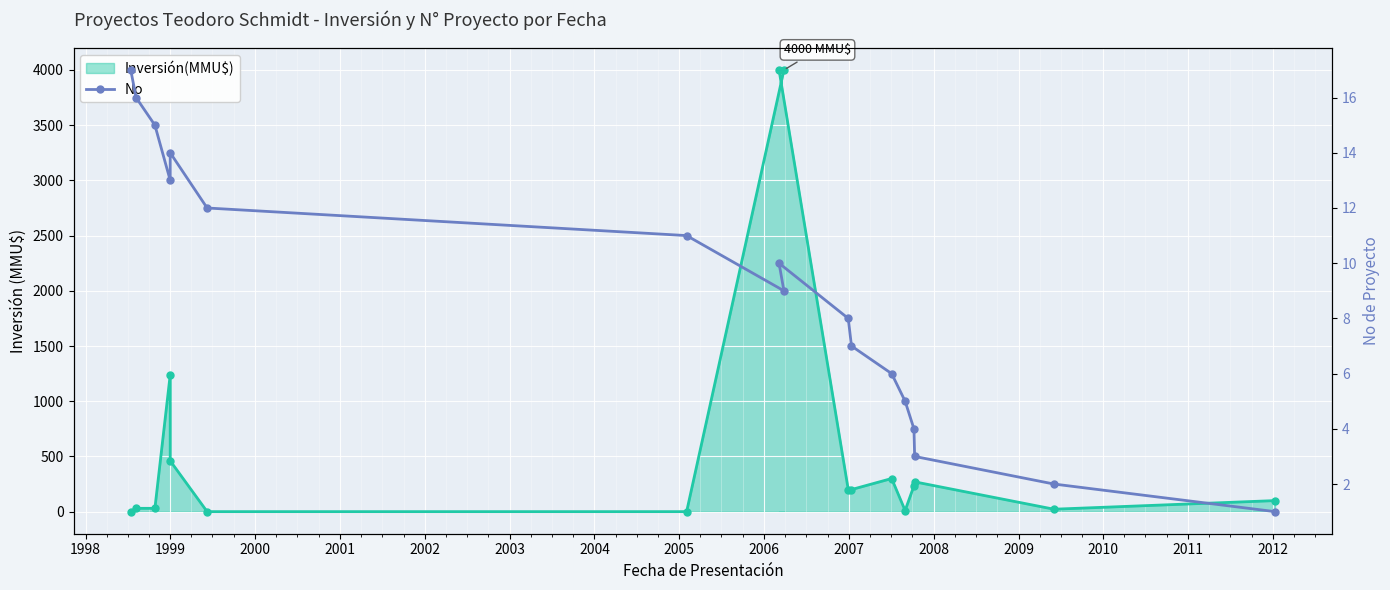

Which series has the widest spread of values?

Inversión(MMU$)